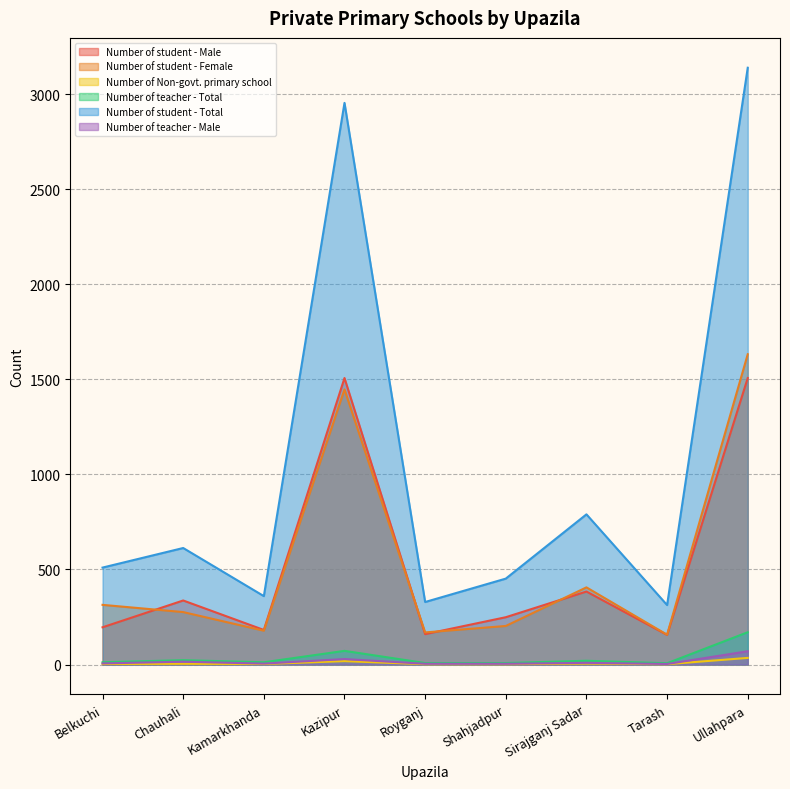

The Number of Non-govt. primary school series shows 0 at Tarash. True or false?

False